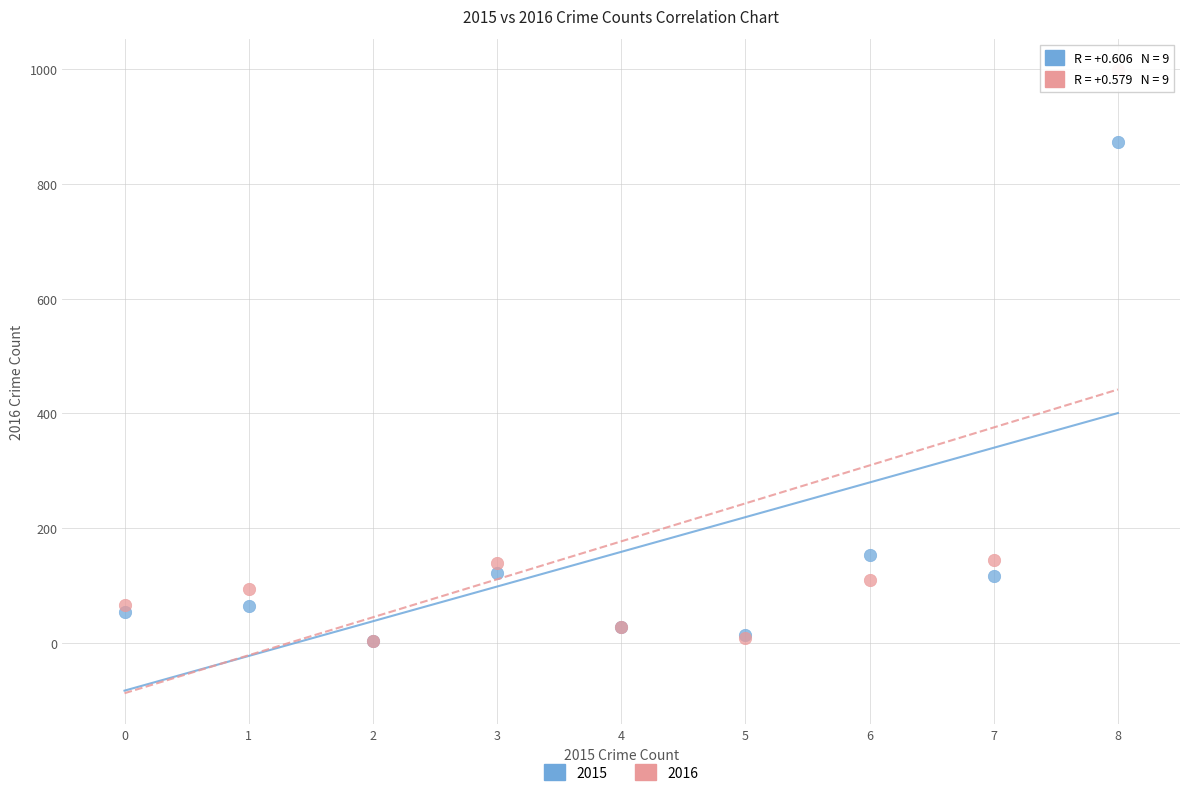

What are all the series names shown in the legend?

2015, 2016